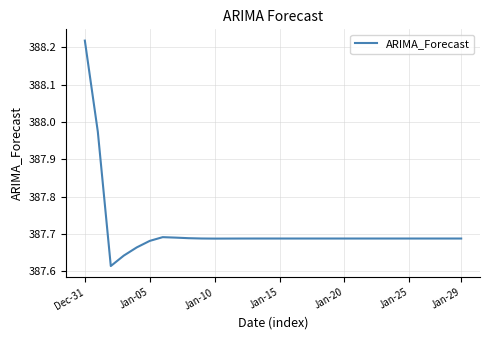

Is this an area chart (filled region under the line)?

No